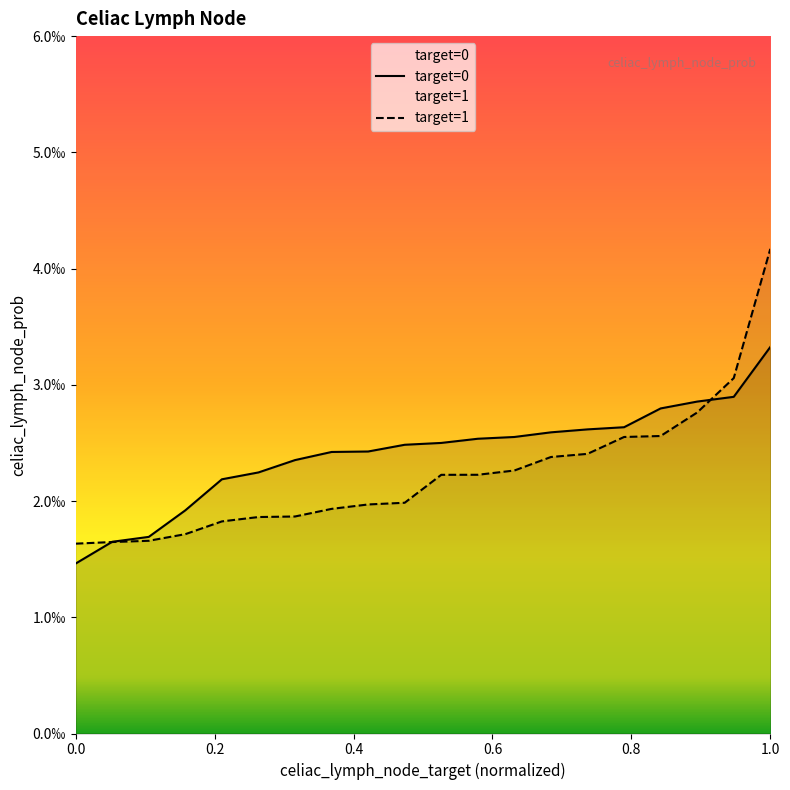

Is the value of target=1 at 6 greater than the value of target=0 at 14?

No